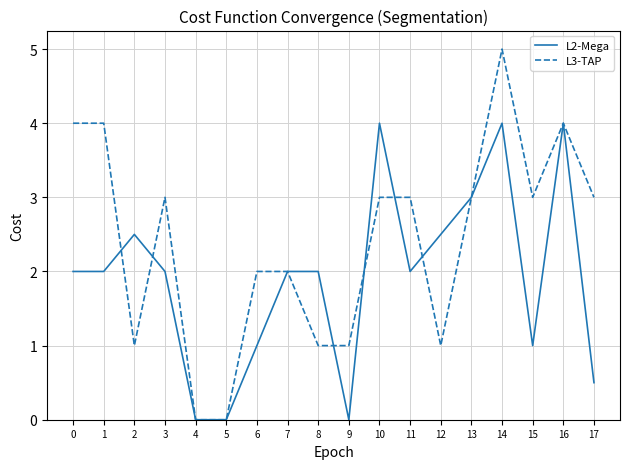

Rank the series by their average value, from lowest to highest.

L2-Mega, L3-TAP